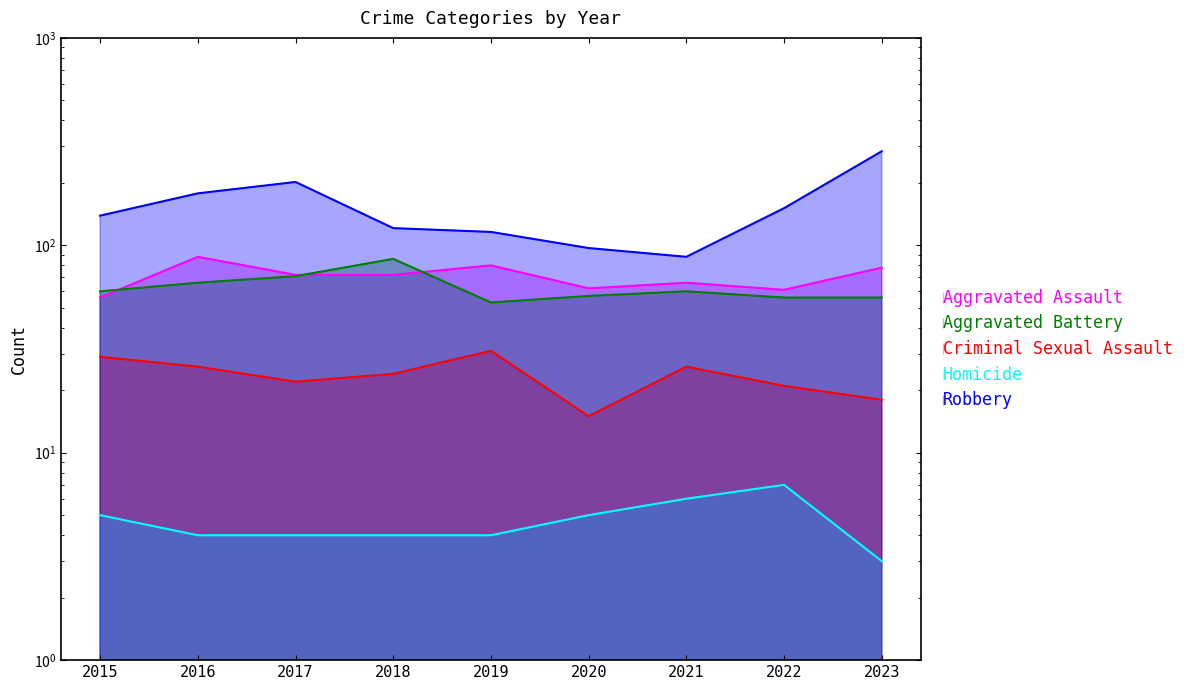

List the labels in order of Criminal Sexual Assault value, largest first.

2019, 2015, 2016, 2021, 2018, 2017, 2022, 2023, 2020